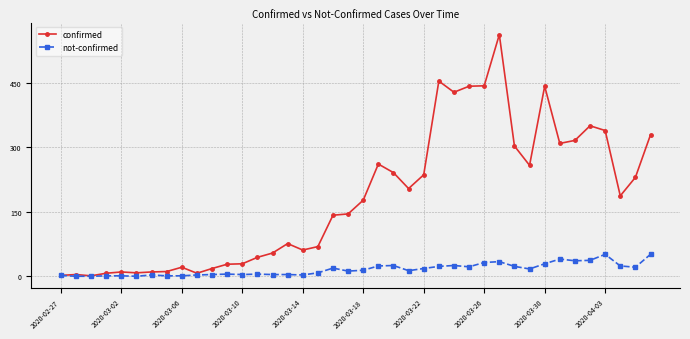

How many data points does each series have?

40